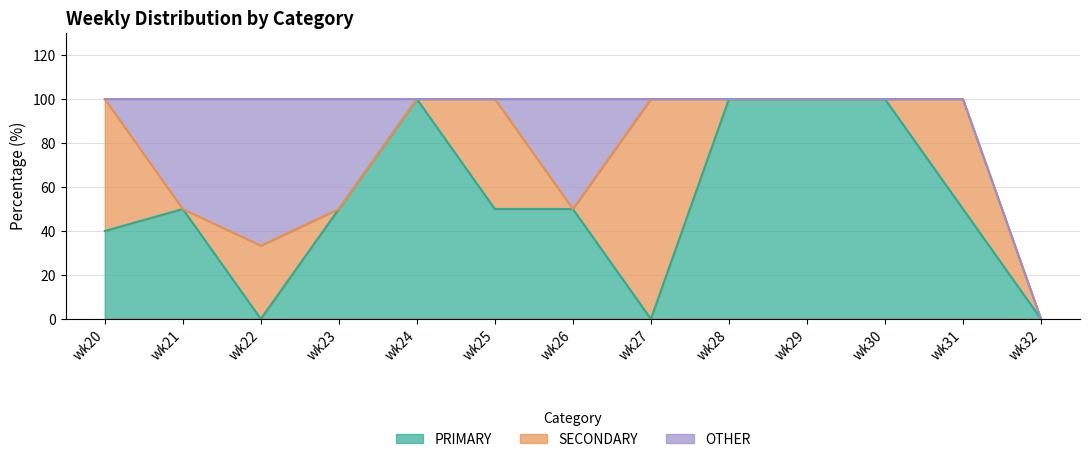

Which series has the widest spread of values?

PRIMARY